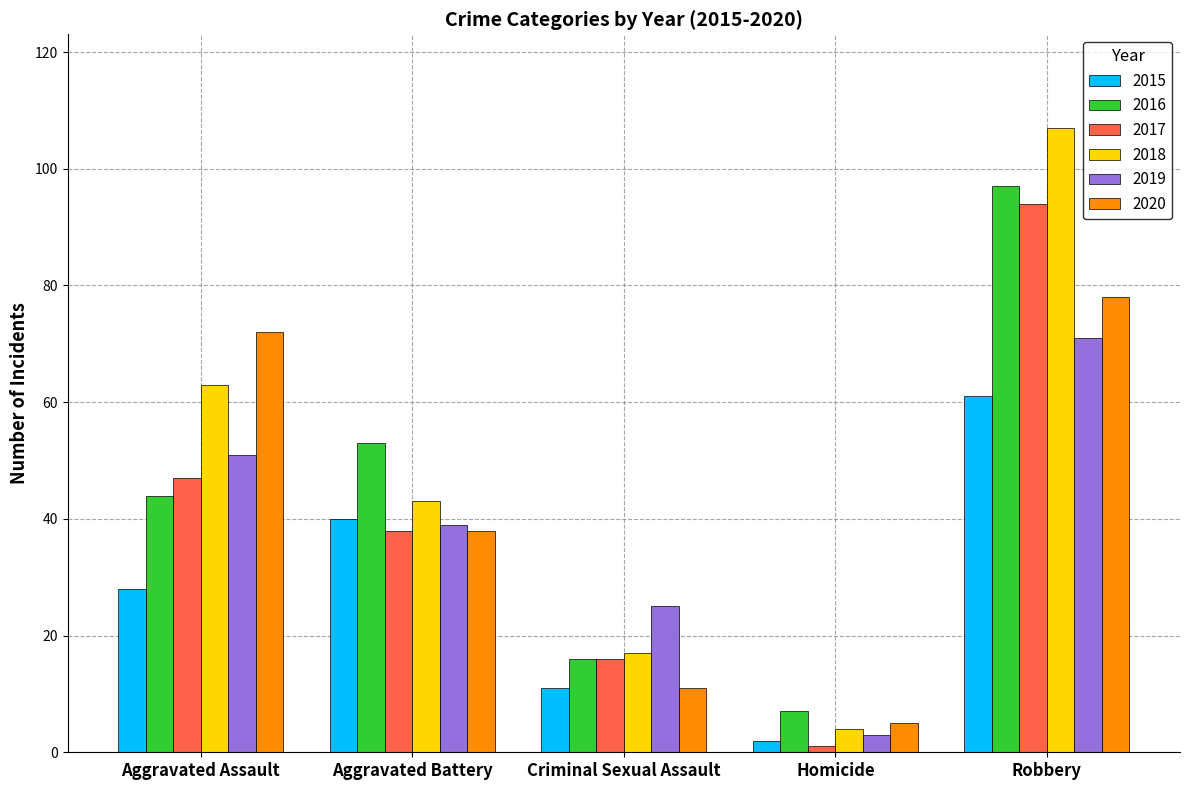

What is the approximate value of 2019 at Homicide, to the nearest 5?

5